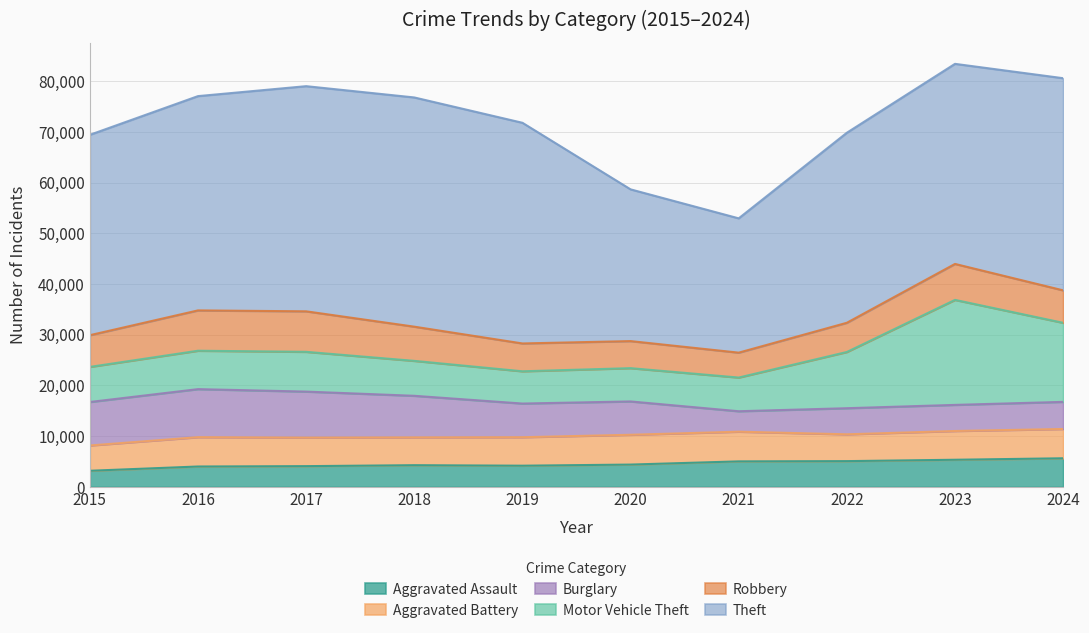

What is the value of the Theft point at the 9th from the left?

39458